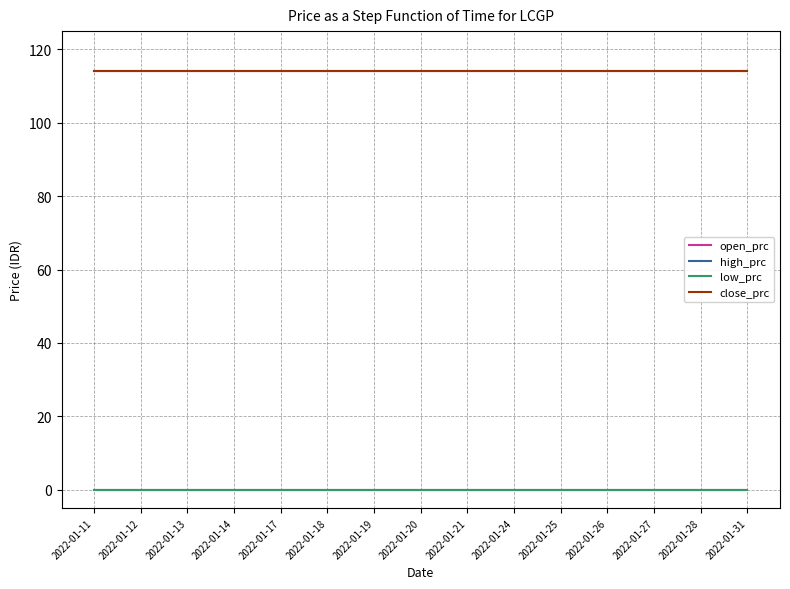

What is the value of the open_prc point at the 11th from the left?

114